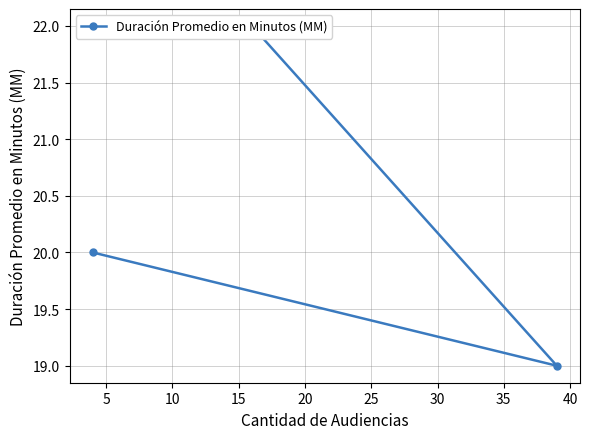

Is this an area chart (filled region under the line)?

No